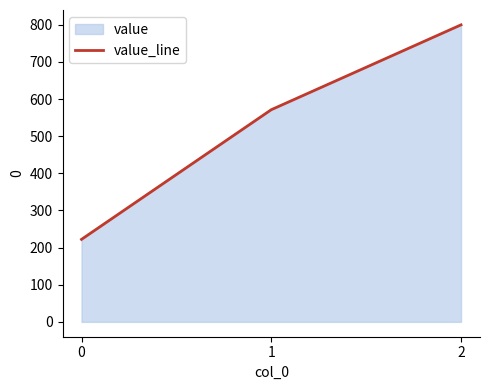

What is the sum of the values at 2 and 1?

1371.4